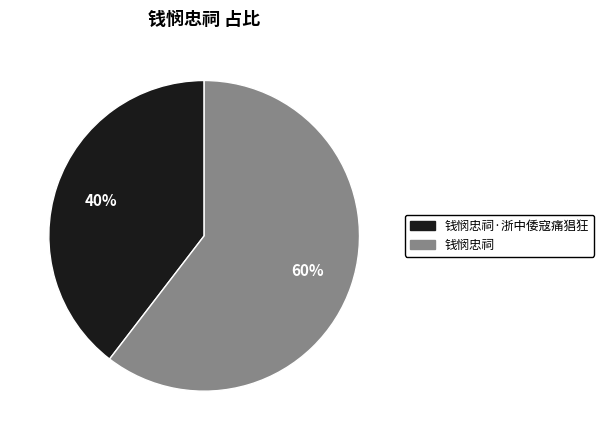

Is it true that 钱悯忠祠·浙中倭寇痛猖狂 is 40% of the pie?

True